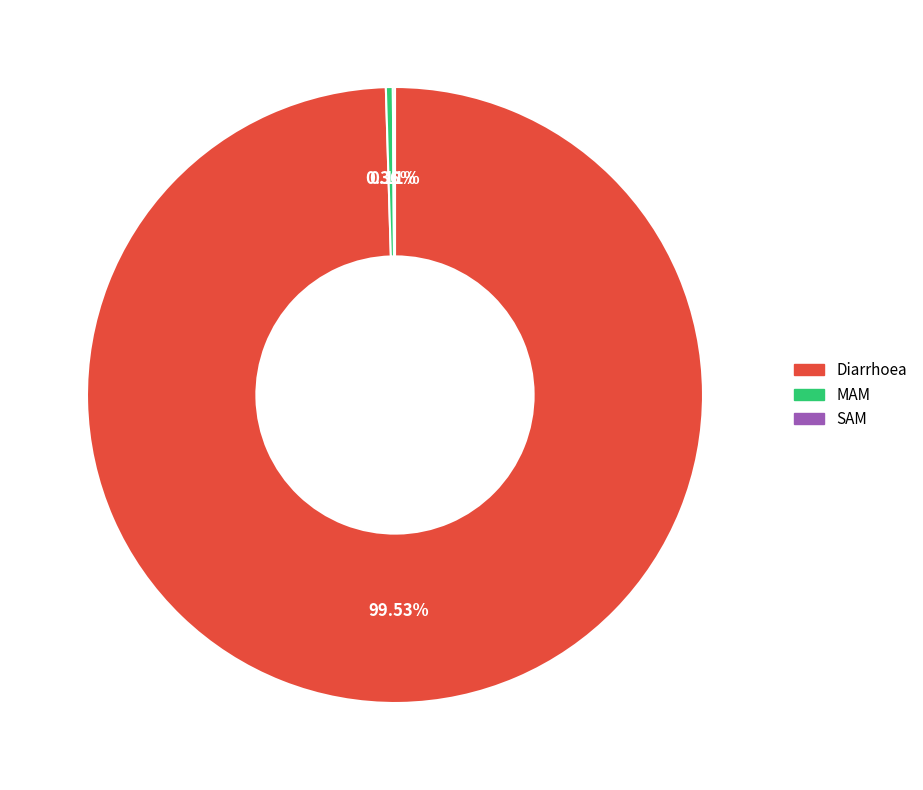

Does any single category account for the majority?

Yes